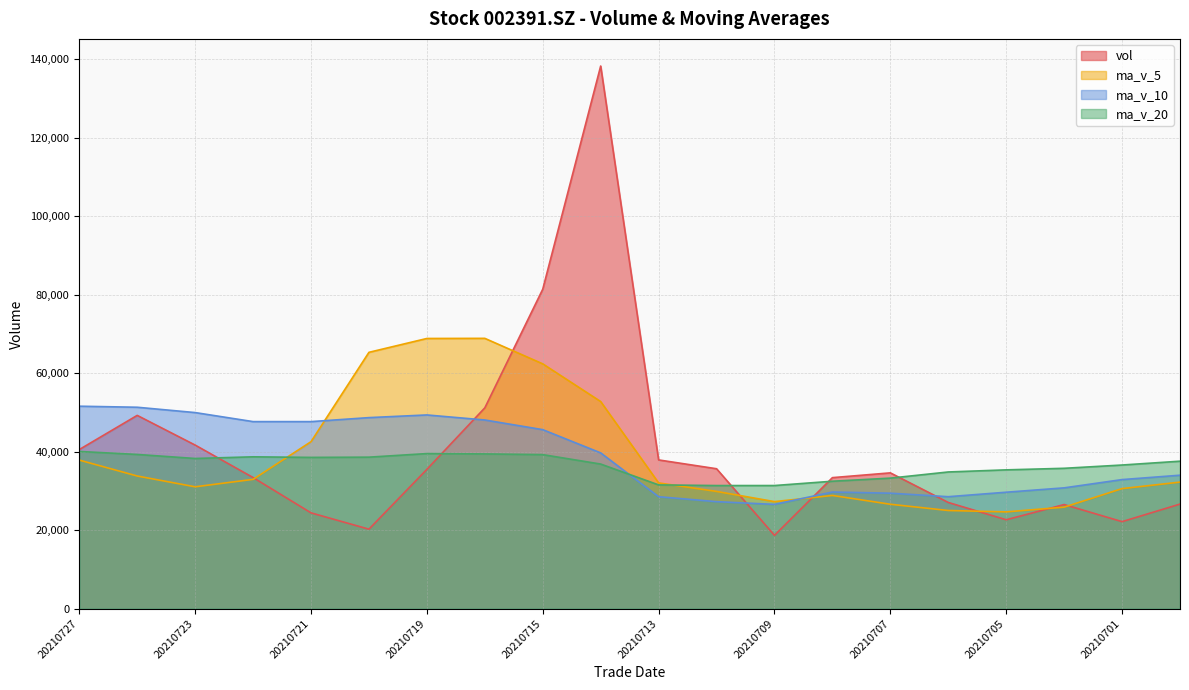

True or false: vol has a value of 7418.8 at 20210720.

False